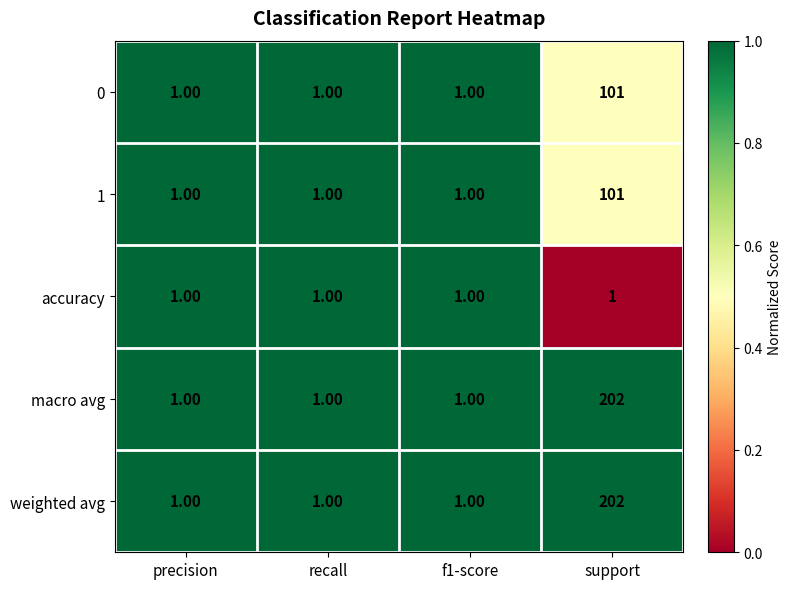

What is the sum of all accuracy values?

4